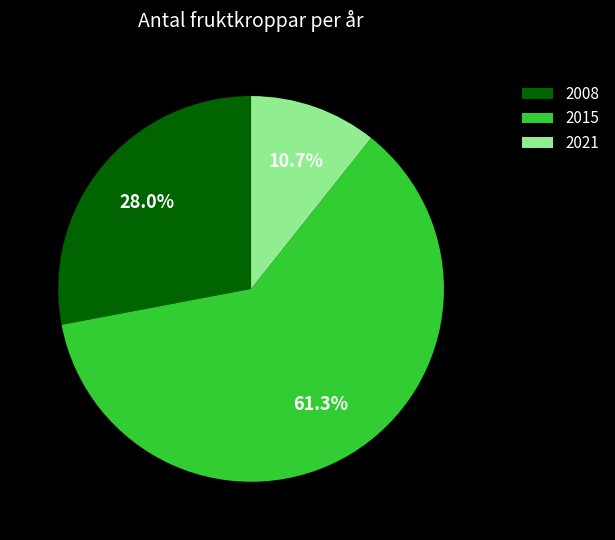

Approximately how many times larger is the value at 2008 compared to 2015?

0.5